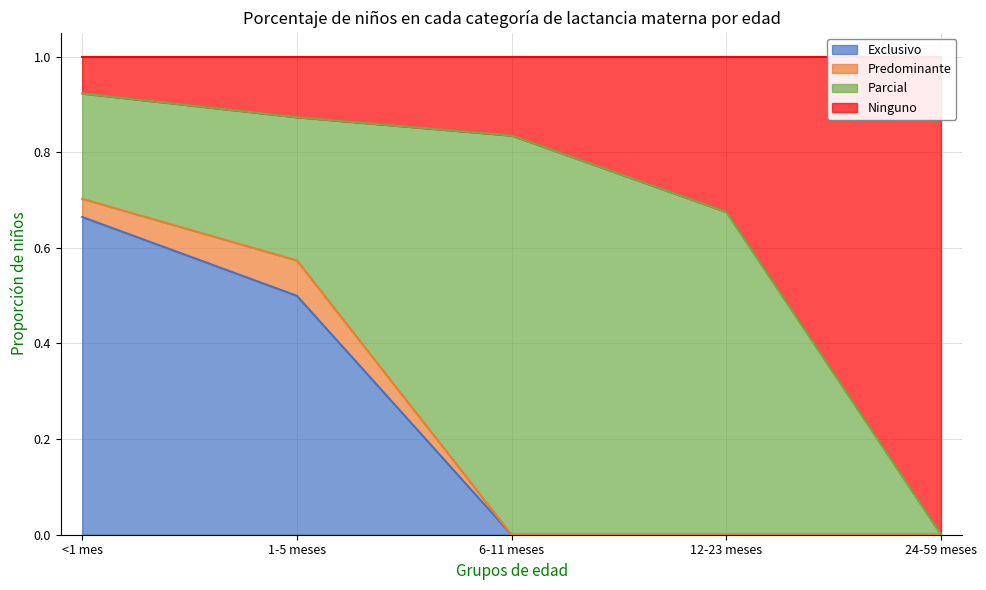

The Exclusivo series shows -0.2 at 6-11 meses. True or false?

False